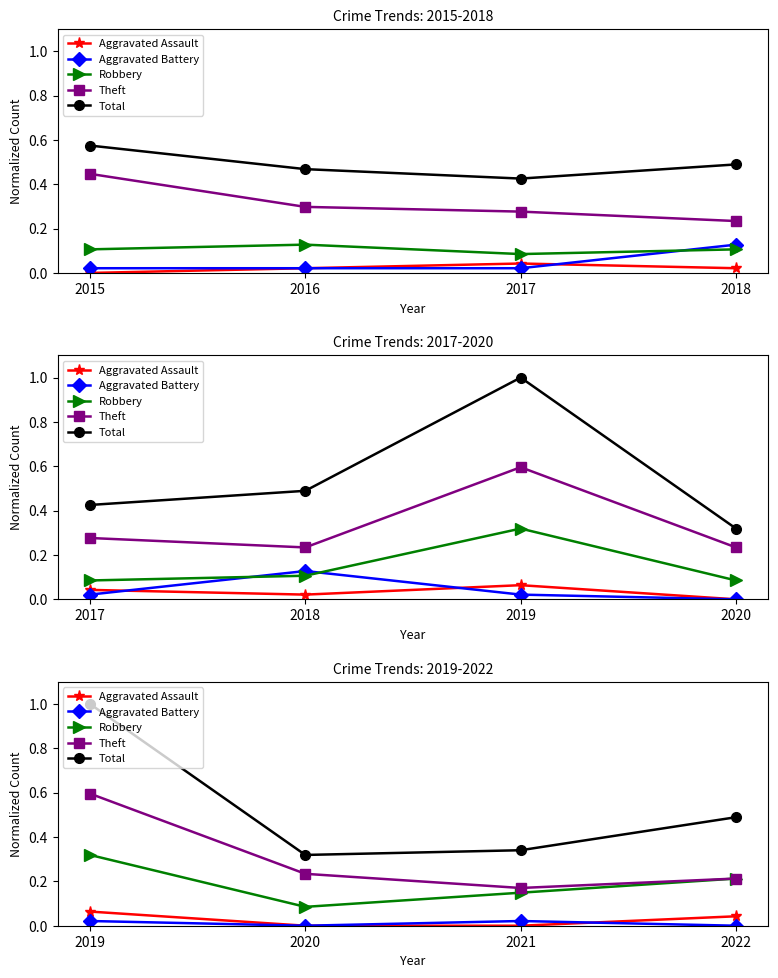

How many Aggravated Assault values are between 0 and 1?

4